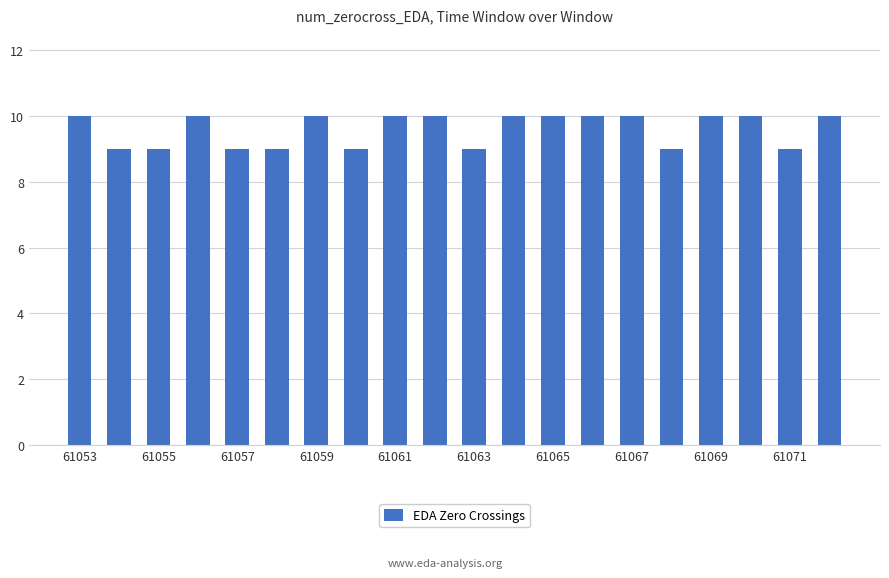

What is the maximum value shown in the chart?

10